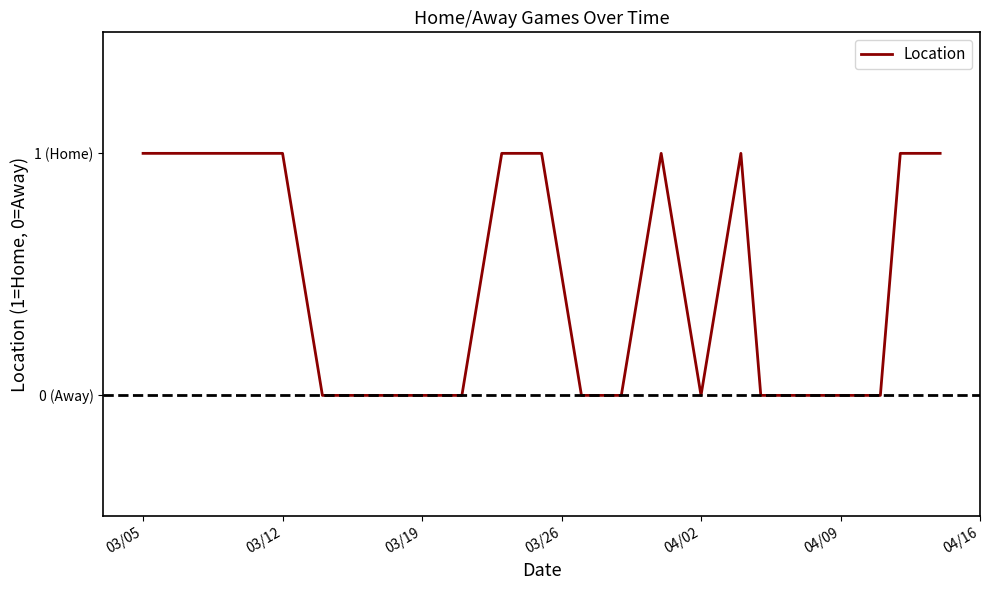

Which category has the lowest value across all series?

04/02